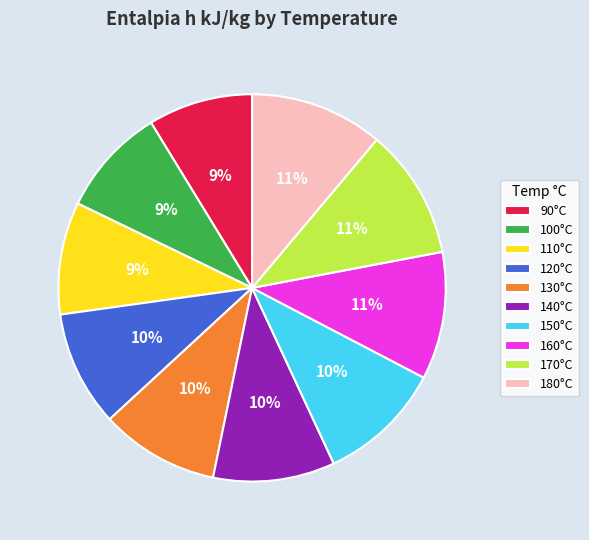

To the nearest percent, what percentage of the pie is 150°C?

10%